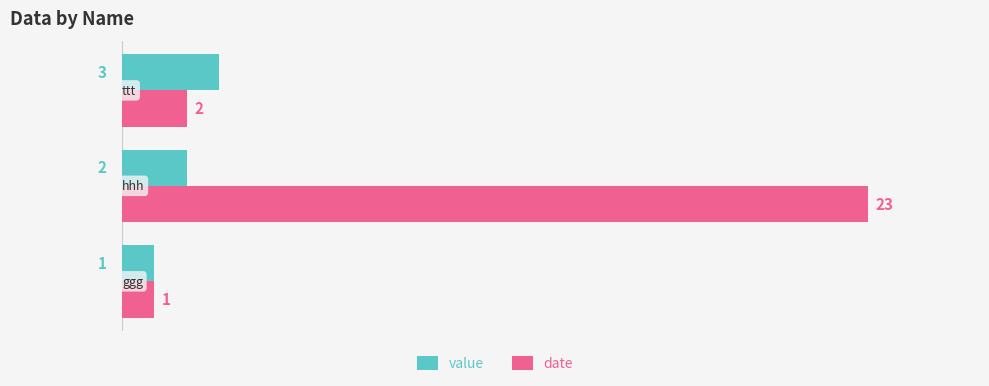

True or false: date has a value of 23 at hhh.

True